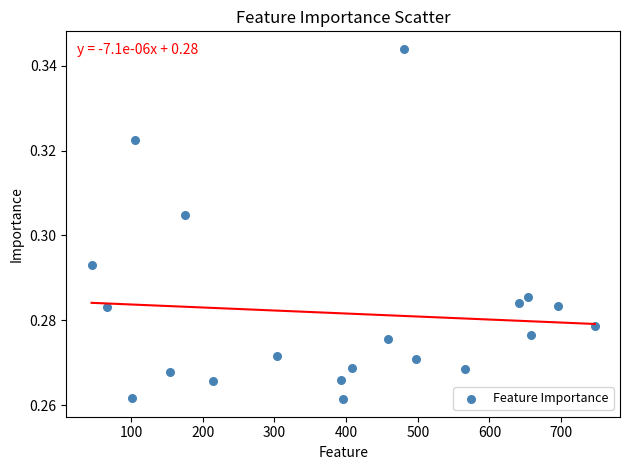

What is the range of X values (max minus min)?

702.0